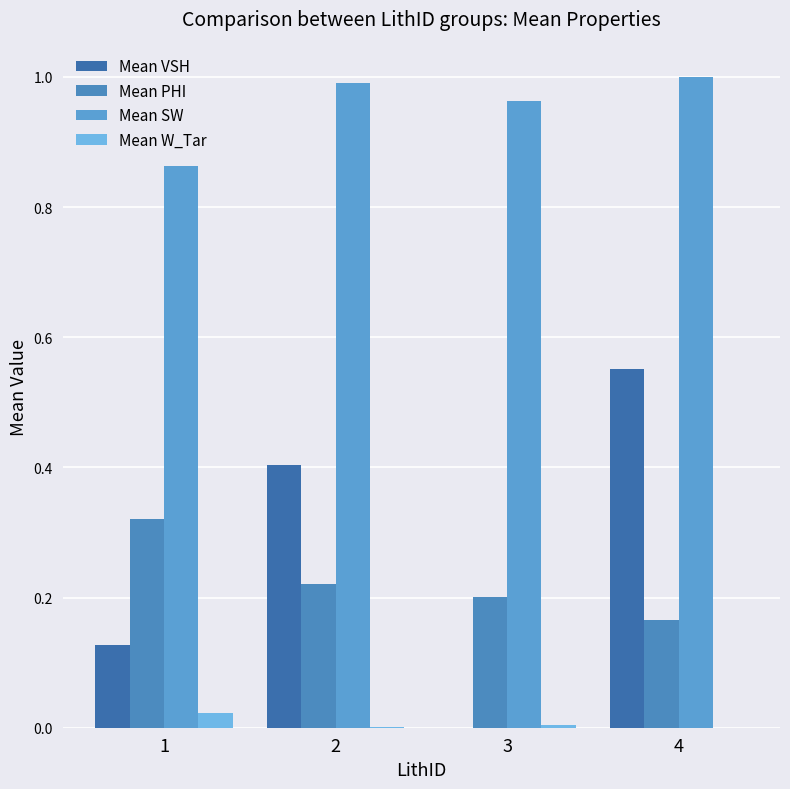

The Mean PHI series shows 0.3 at 2. True or false?

False